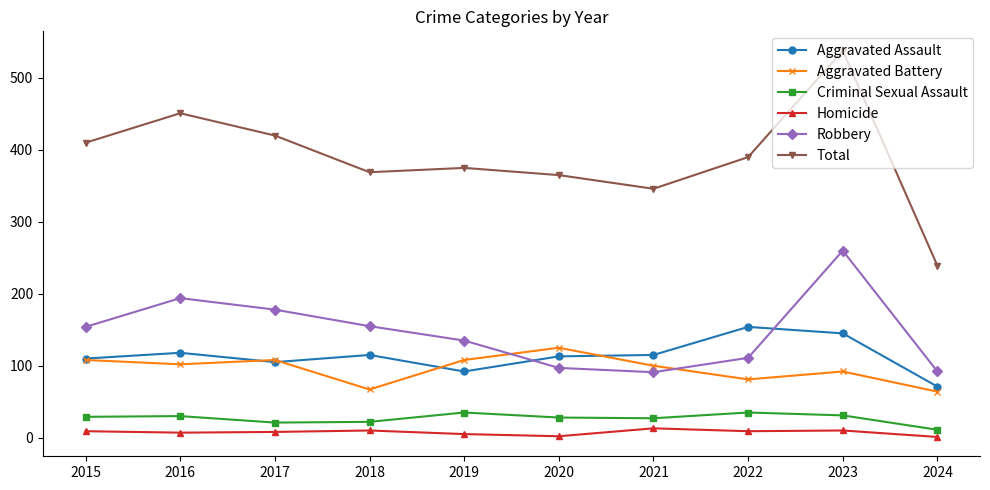

Rank the series by their maximum value, from lowest to highest.

Homicide, Criminal Sexual Assault, Aggravated Battery, Aggravated Assault, Robbery, Total